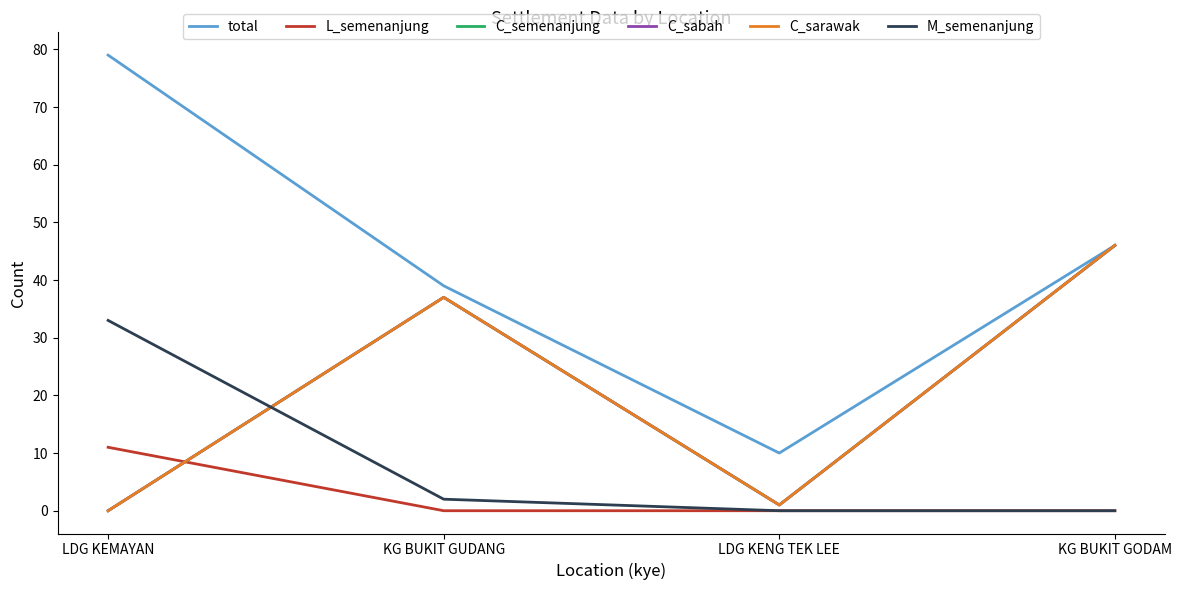

Reading left to right, transcribe all the data shown in this chart.

total: 79	39	10	46
L_semenanjung: 11	0	0	0
C_semenanjung: 0	37	1	46
C_sabah: 0	37	1	46
C_sarawak: 0	37	1	46
M_semenanjung: 33	2	0	0